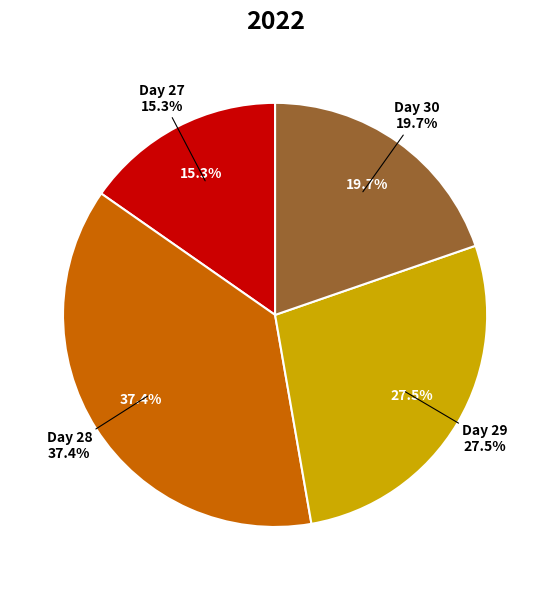

Which slice is the smallest?

27